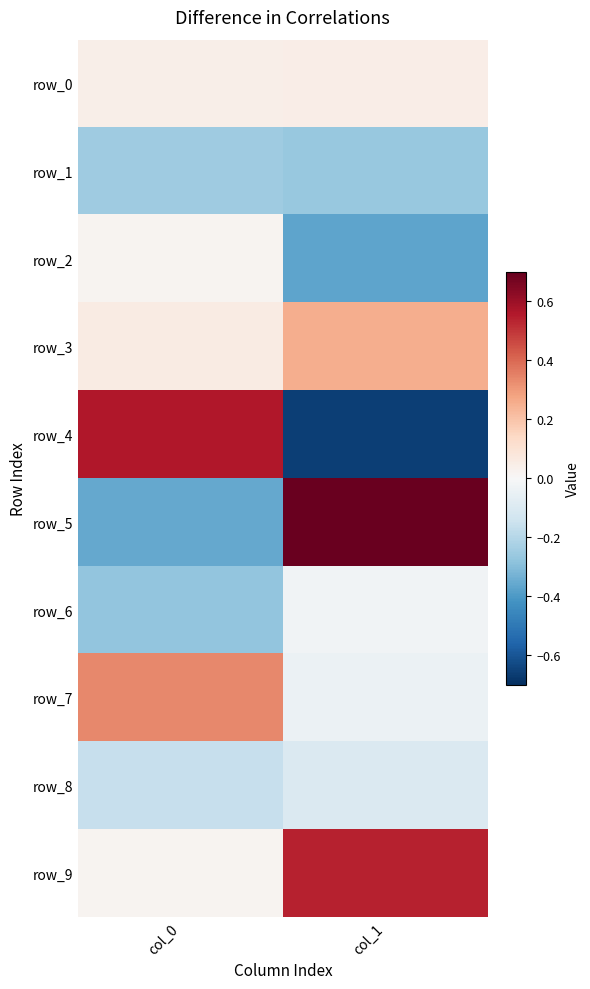

Where is row_8 nearest to the value 0?

col_1